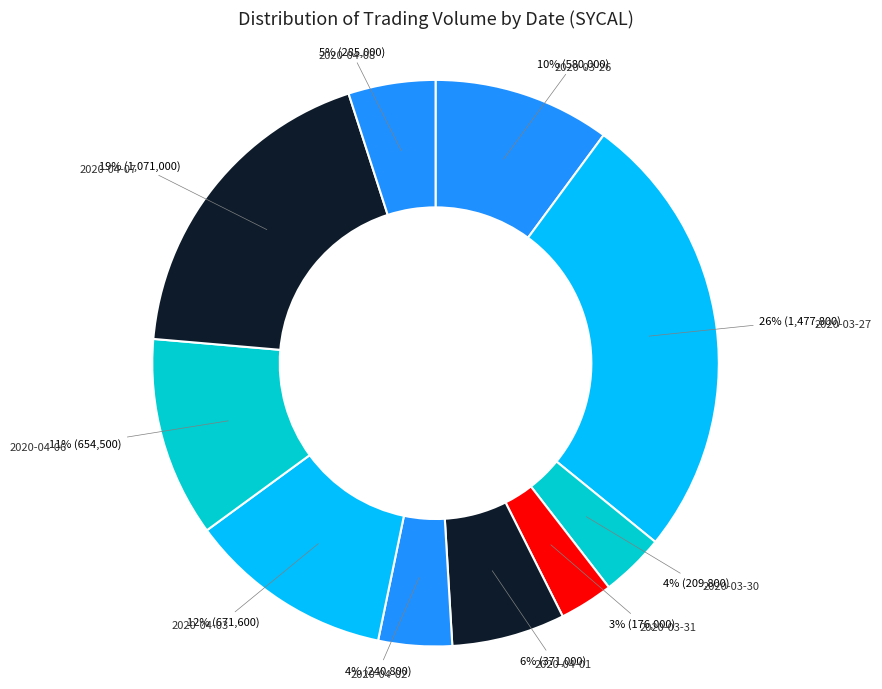

Count the number of slices in the pie.

10